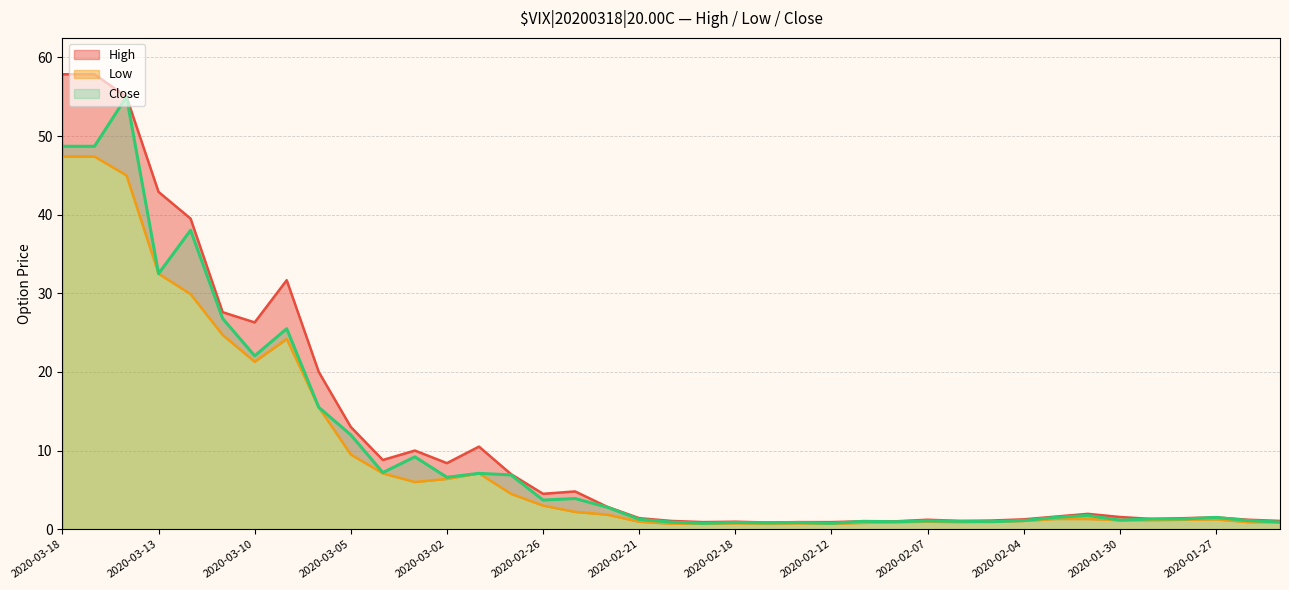

Which label corresponds to the largest value in the chart?

2020-03-18